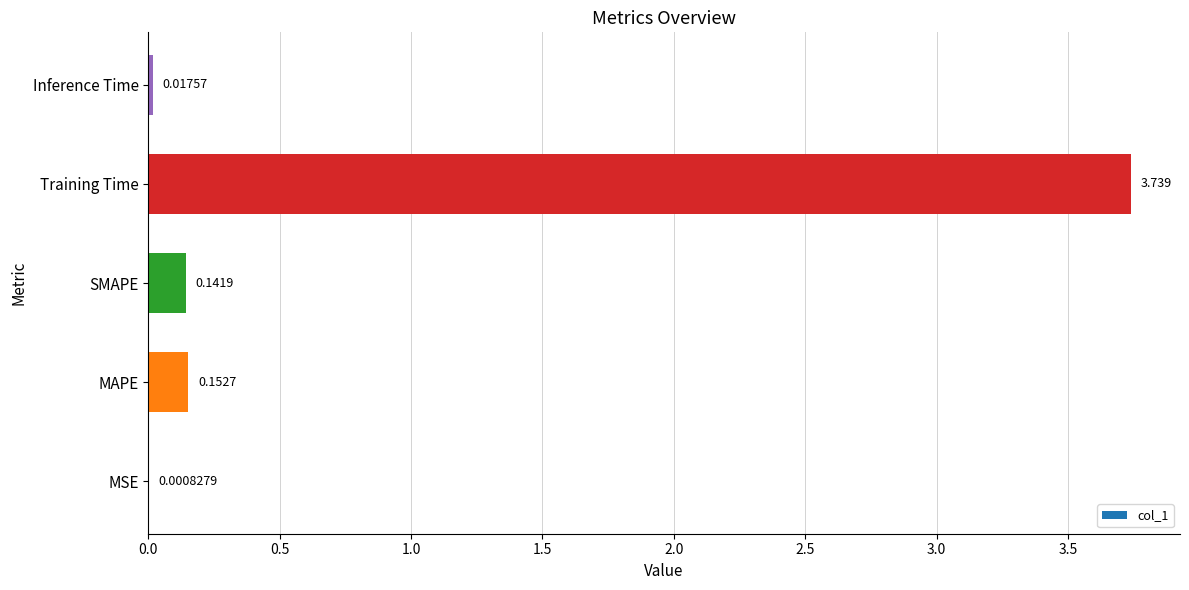

Are the bars horizontal?

Yes